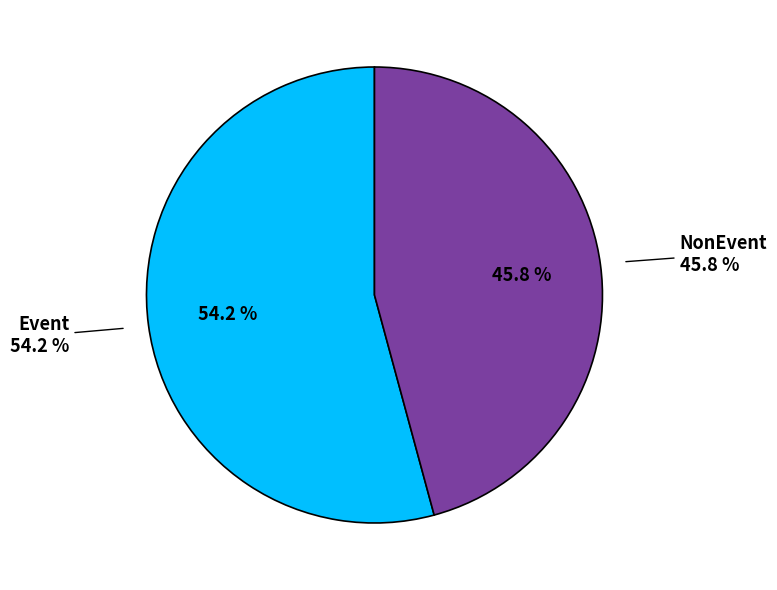

What percentage is the Event slice, to the nearest percent?

54%